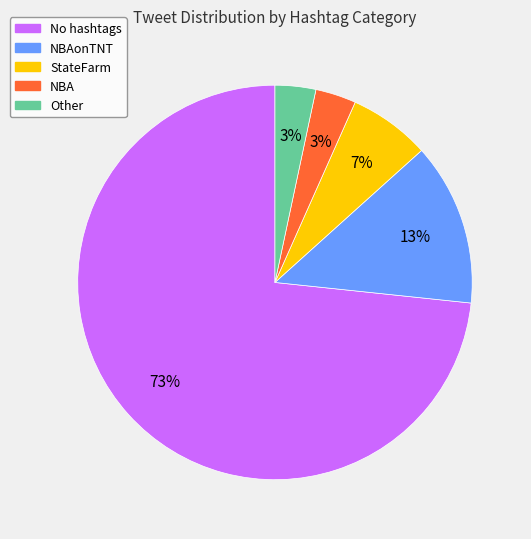

What percentage is the StateFarm slice, to the nearest percent?

7%